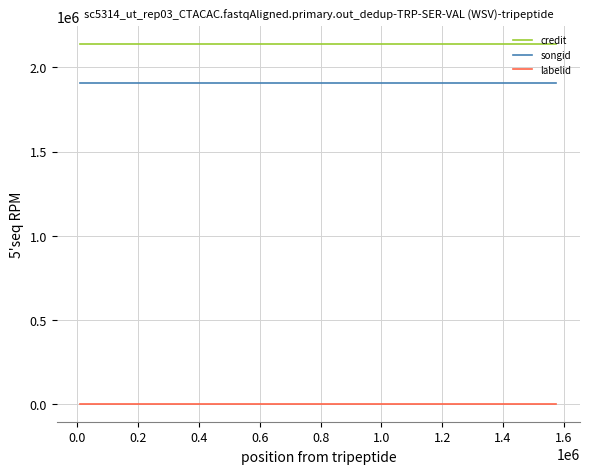

What is the maximum value for credit?

2136236